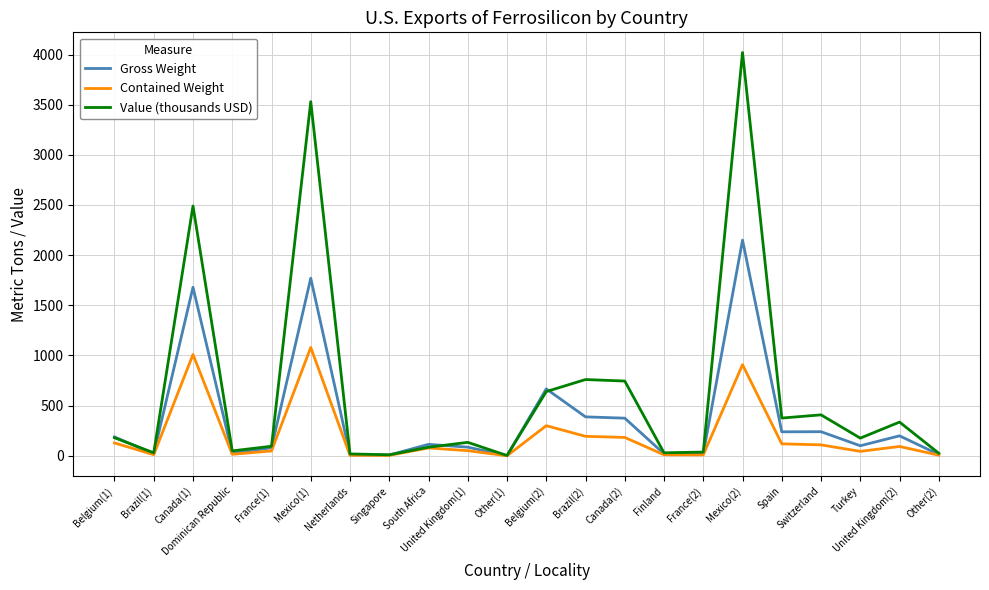

At which category does Gross Weight reach its first local valley?

Brazil(1)